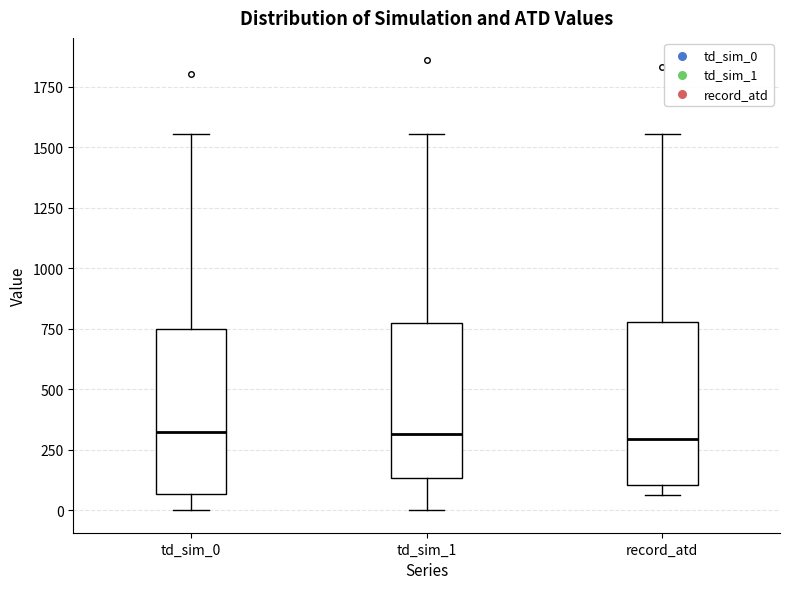

Reading left to right, read every box against the y-axis: the position of its median line, the range the box covers, and the ends of its whiskers. The values are not printed on the chart, so give them approximately, as read against the axis.

td_sim_0: median 350, box 50 to 750, whiskers 0 to 1550
td_sim_1: median 300, box 150 to 750, whiskers 0 to 1550
record_atd: median 300, box 100 to 800, whiskers 50 to 1550